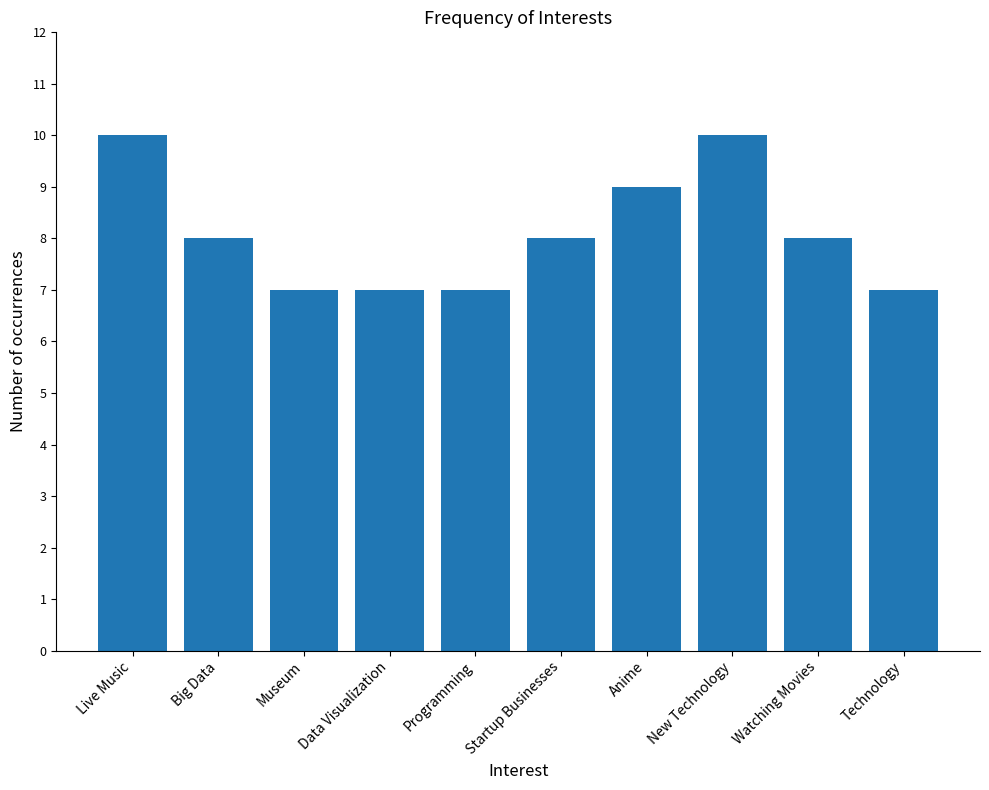

What is the ratio of the value at Museum to the value at Technology?

1.0